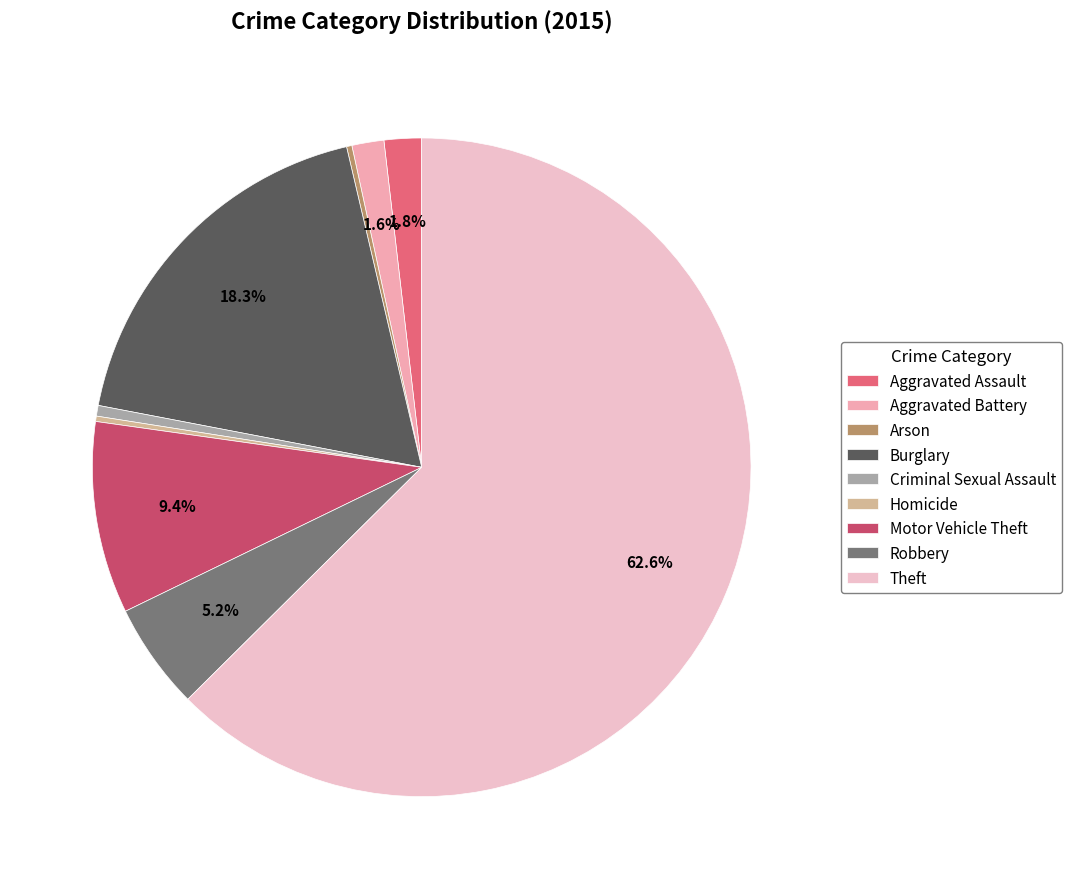

To the nearest percent, what is the combined percentage of Homicide and Aggravated Assault?

2%